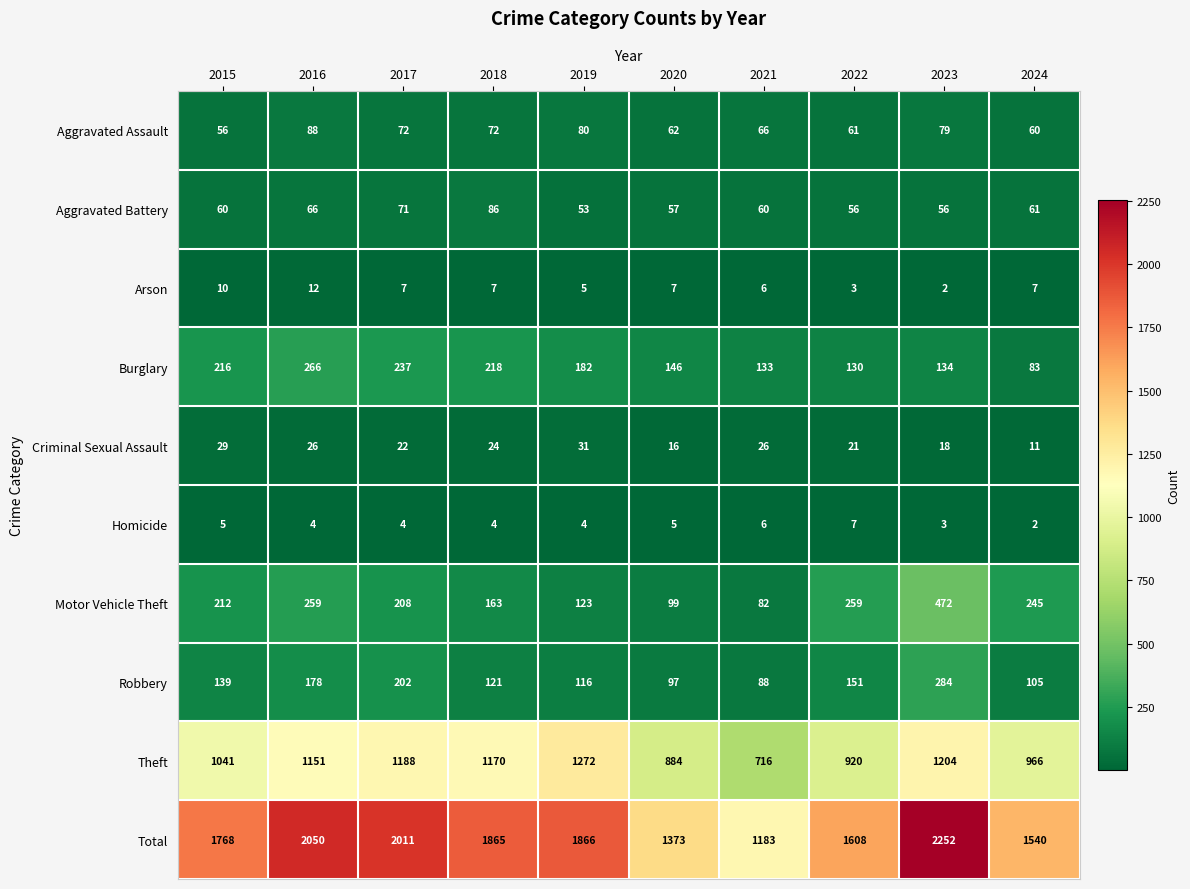

What is the average value of the Total series?

1752